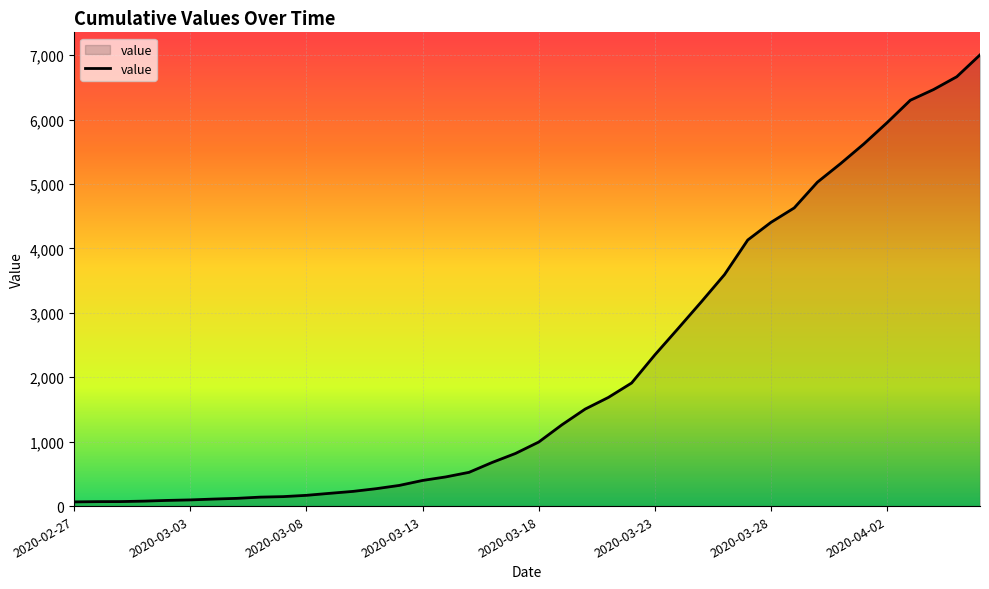

What is the difference between the maximum and minimum values?

6940